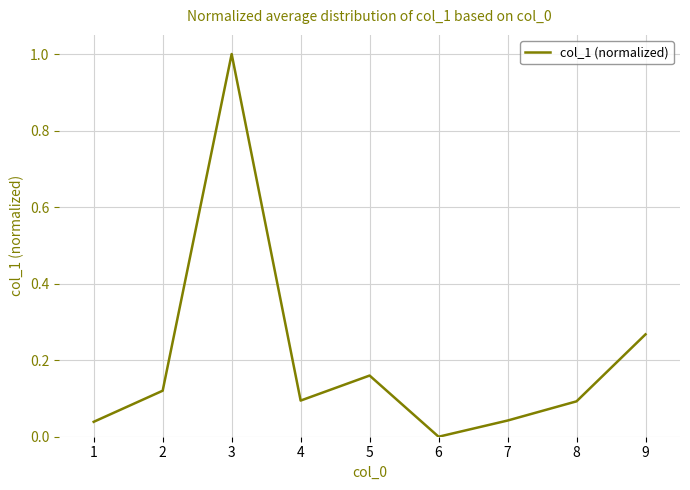

Which has a higher value, 5 or 9?

9